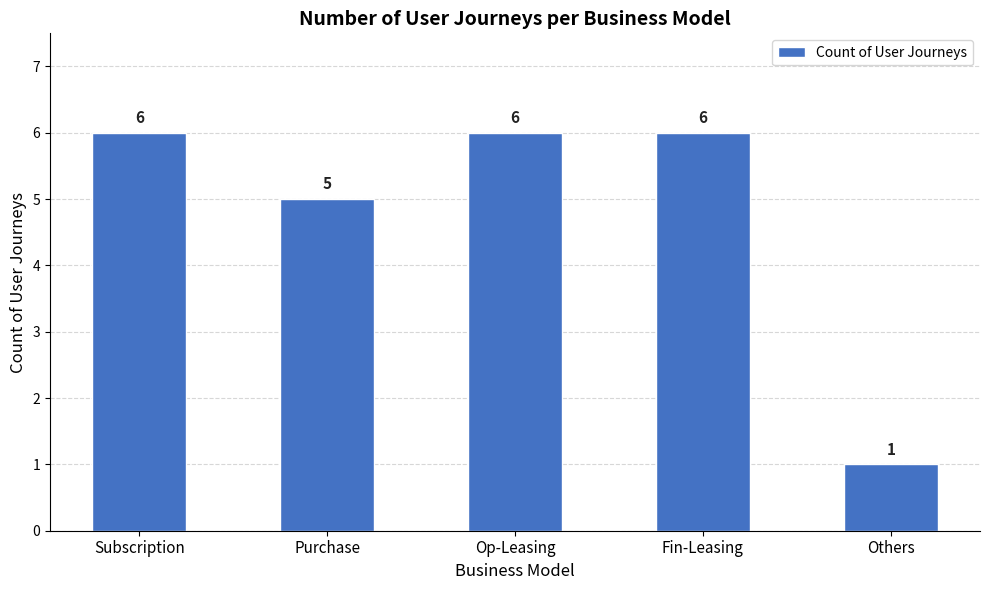

What is the label of the 2nd bar from the right?

Fin-Leasing